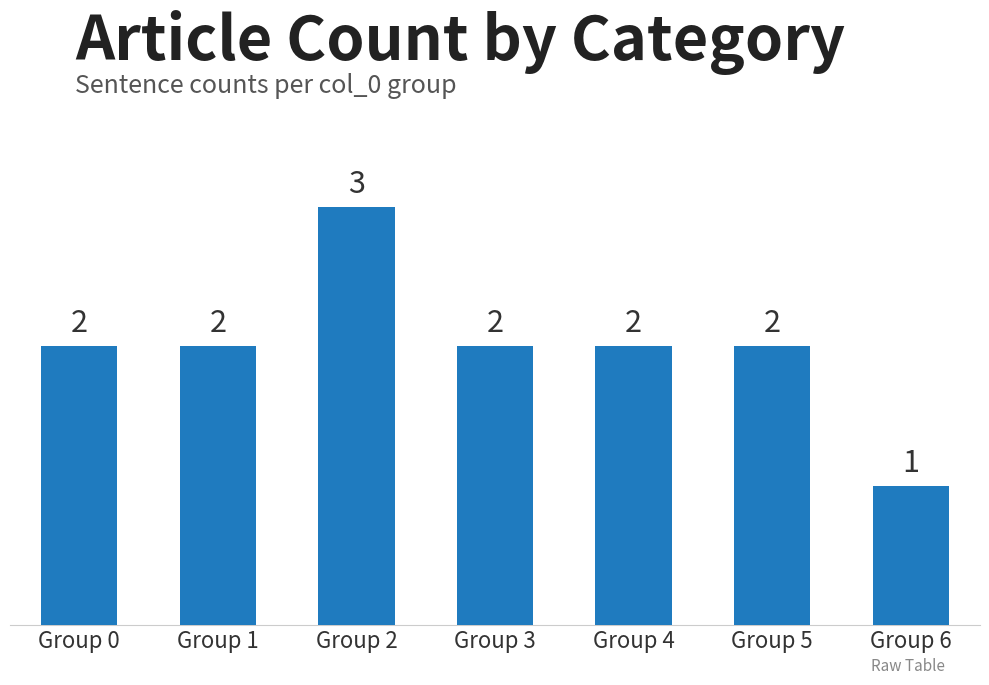

What is the sum of all values?

14